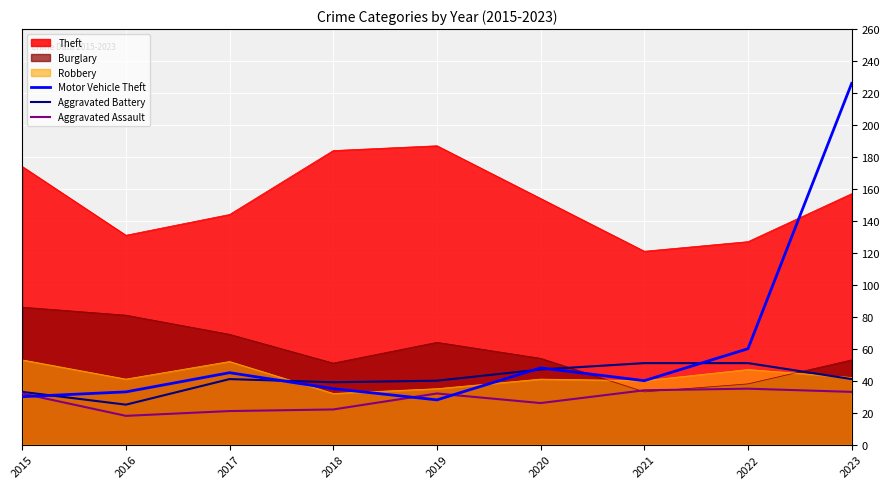

What is the sum of the Aggravated Battery values at 2021 and 2016?

76